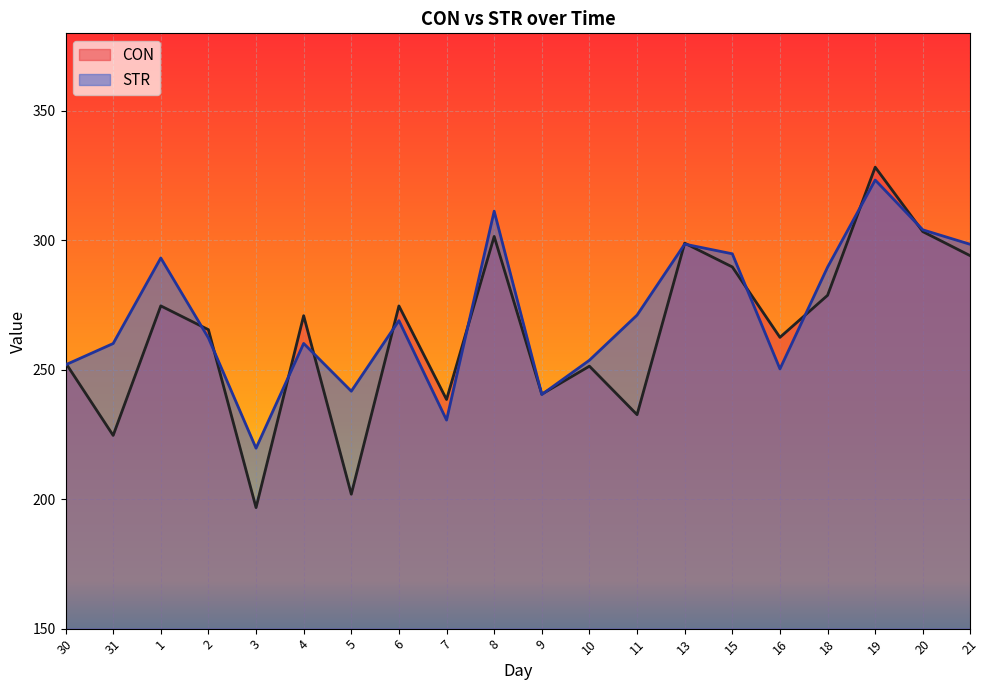

Is it true that STR equals 194.4 at 20?

False